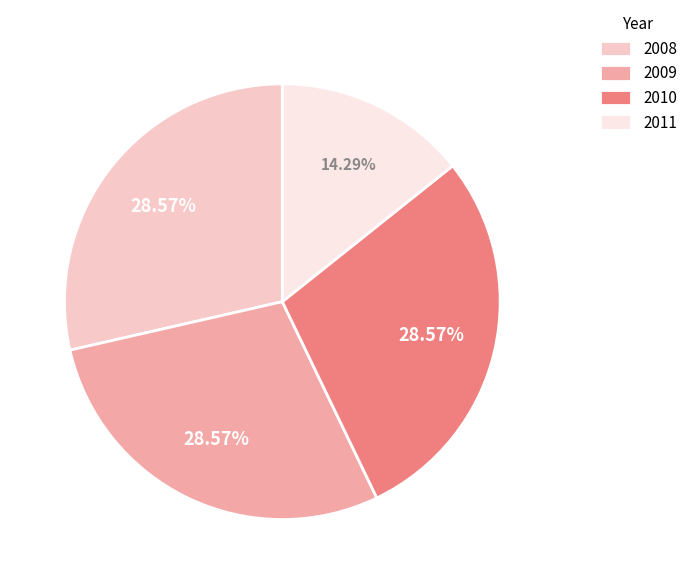

Is 2011 the majority of the pie?

No